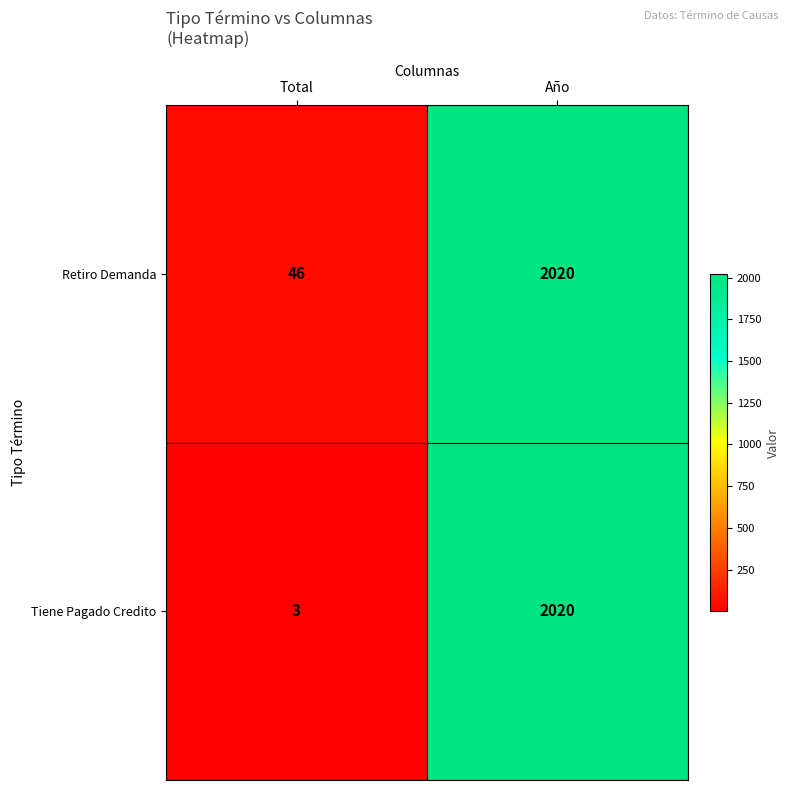

Rank the series by their average value, from lowest to highest.

Tiene Pagado Credito, Retiro Demanda